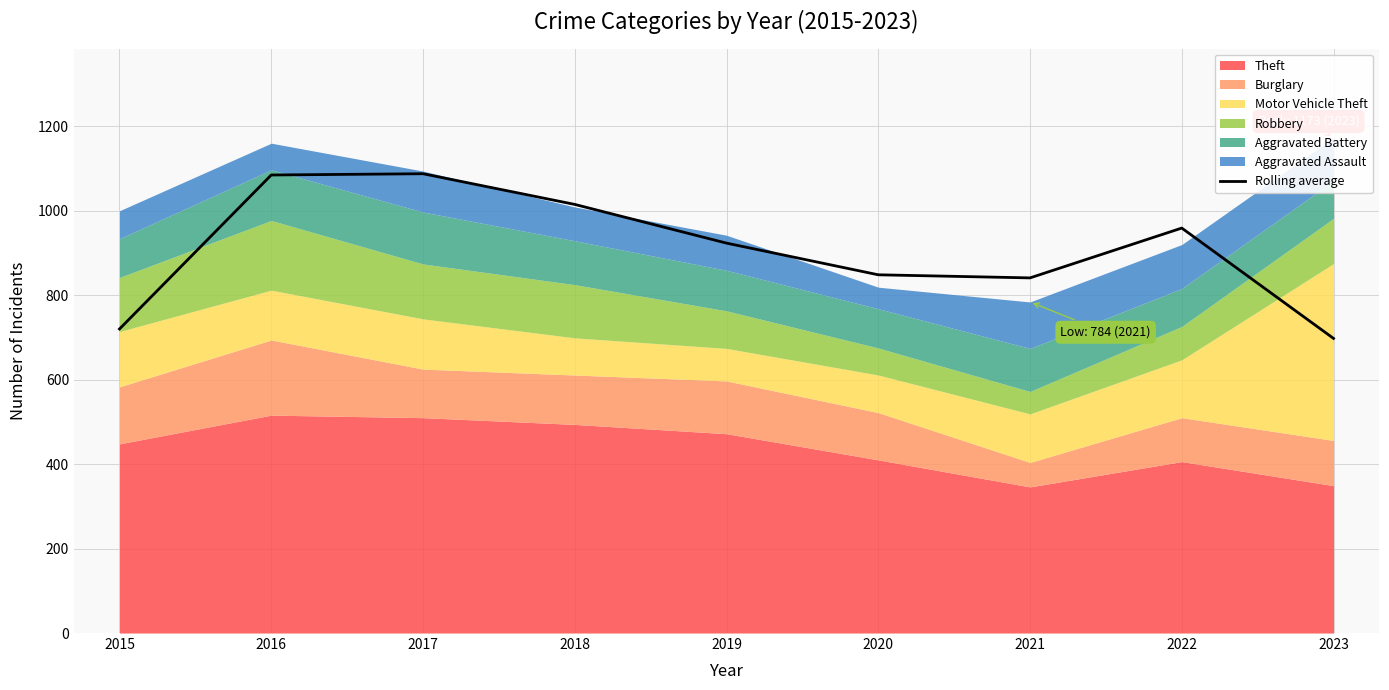

What is the difference between the maximum and second lowest values?

367.7